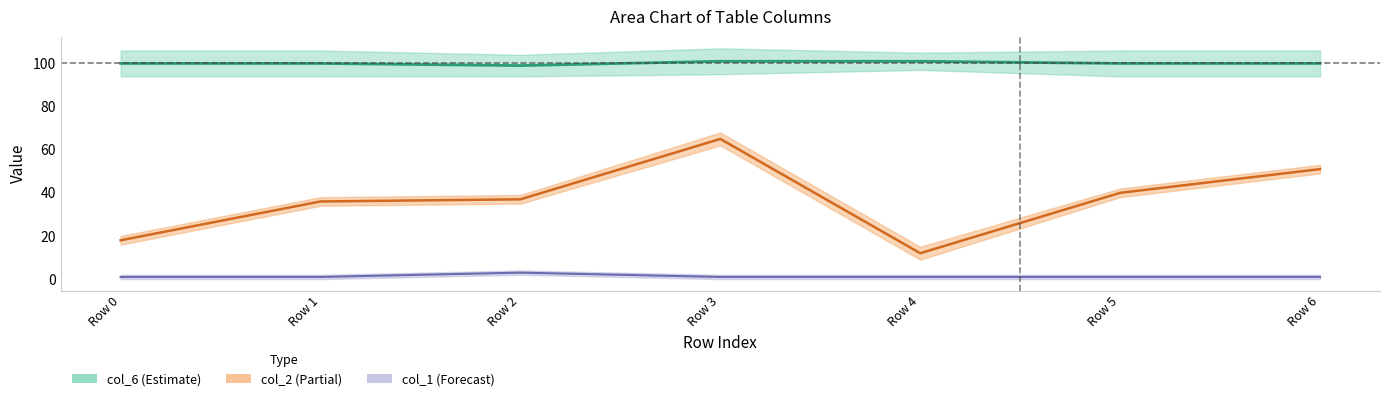

What is the total value across all series at Row 3?

167